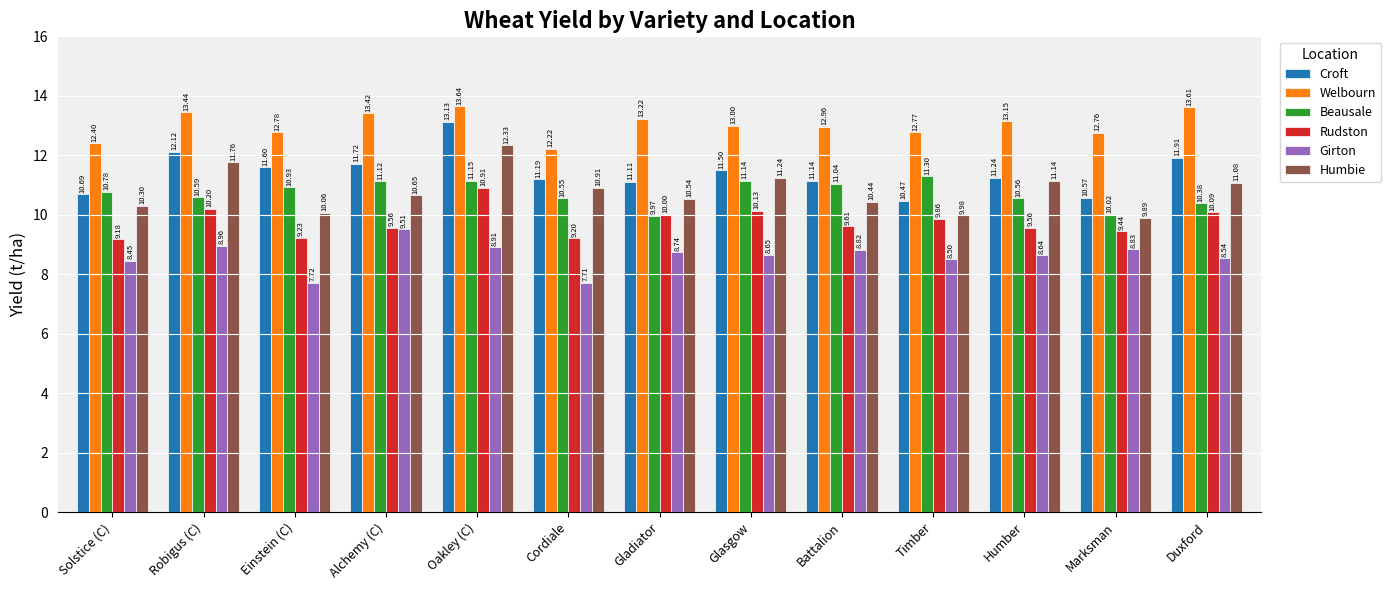

Which series changed the most between Cordiale and Battalion?

Girton